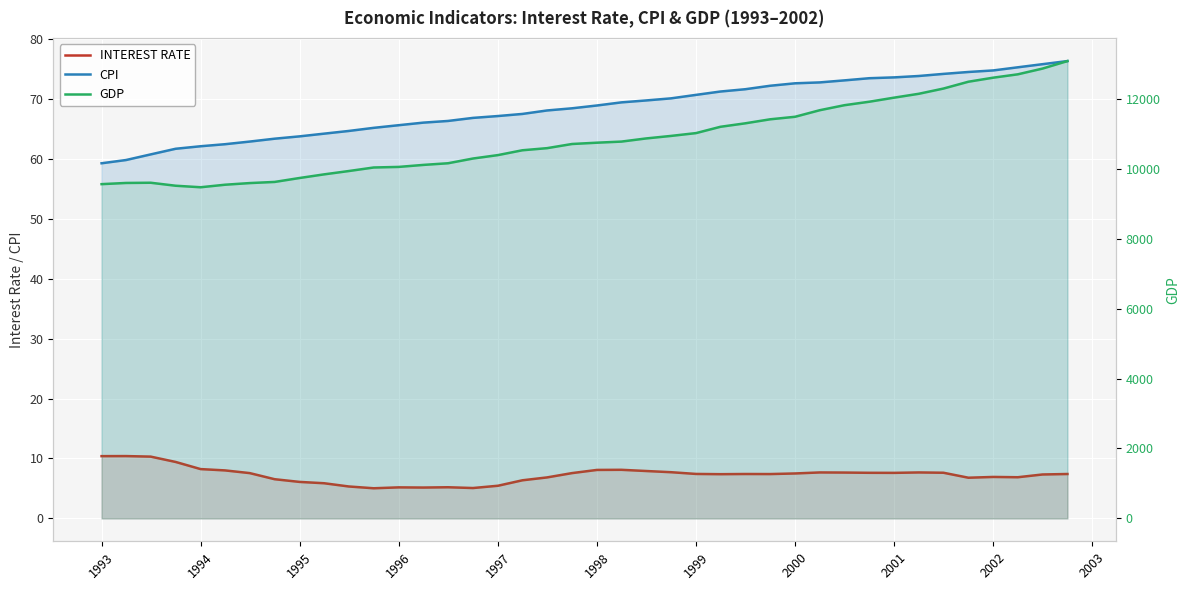

What is the difference between the second highest and second lowest values in the GDP series?

3349.4